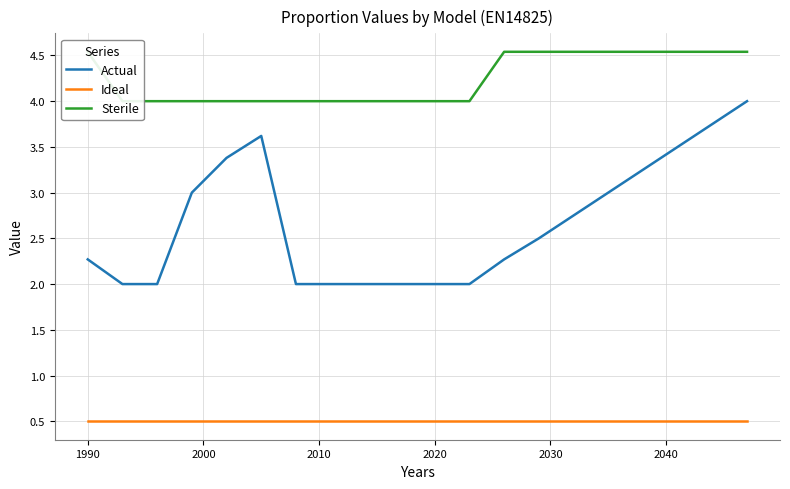

True or false: Ideal and Actual cross at least once.

False